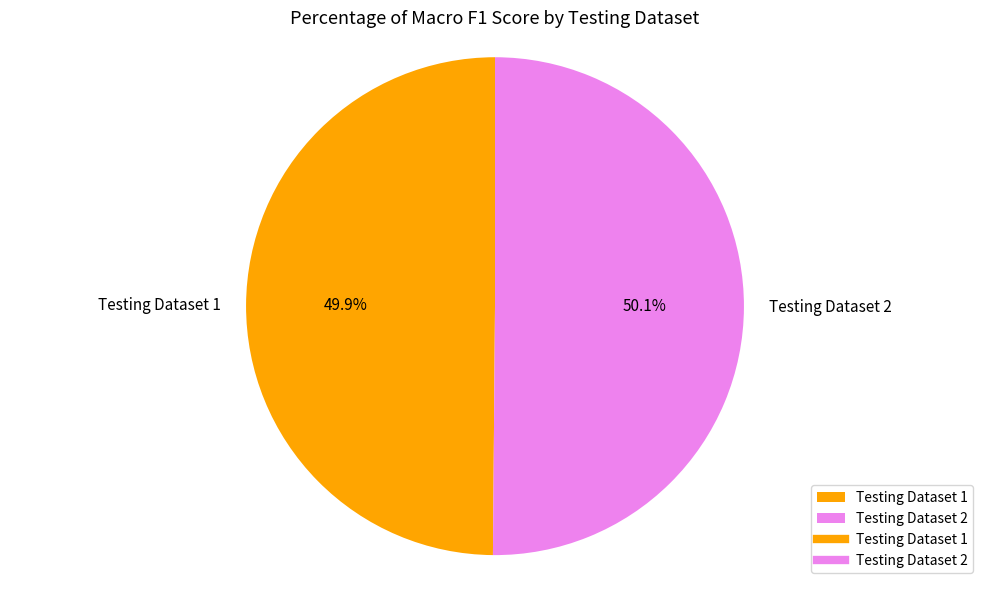

Is there a majority slice in this chart?

Yes